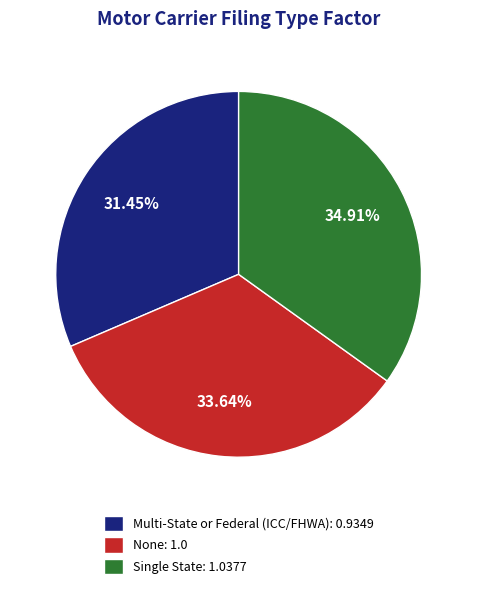

To the nearest percent, what is the average slice percentage?

33%